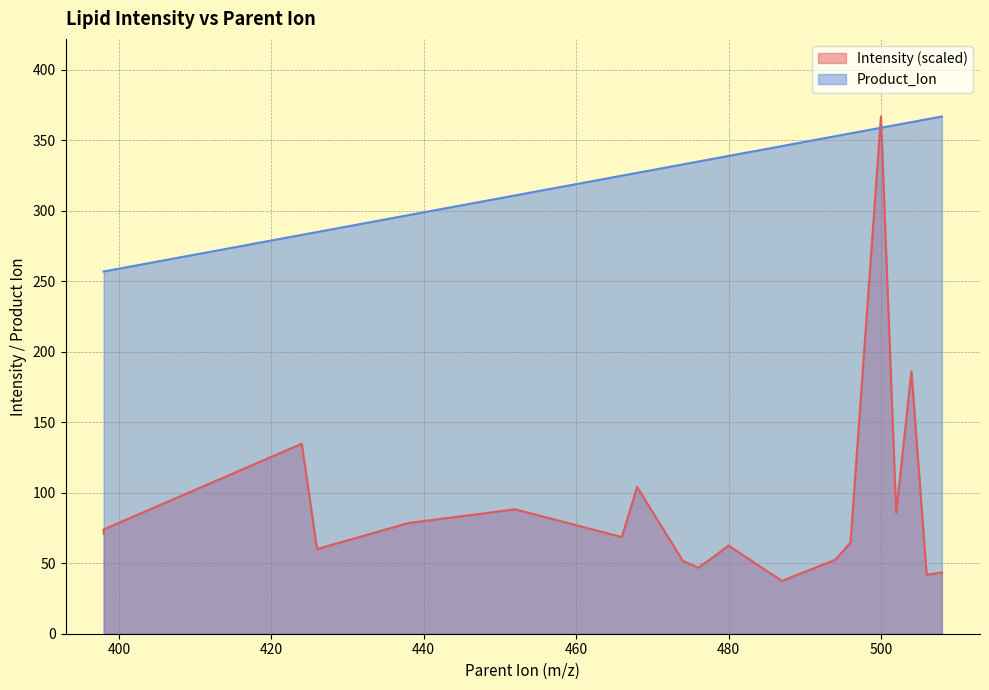

List the series in order of their overall mean, highest first.

Product_Ion, Intensity